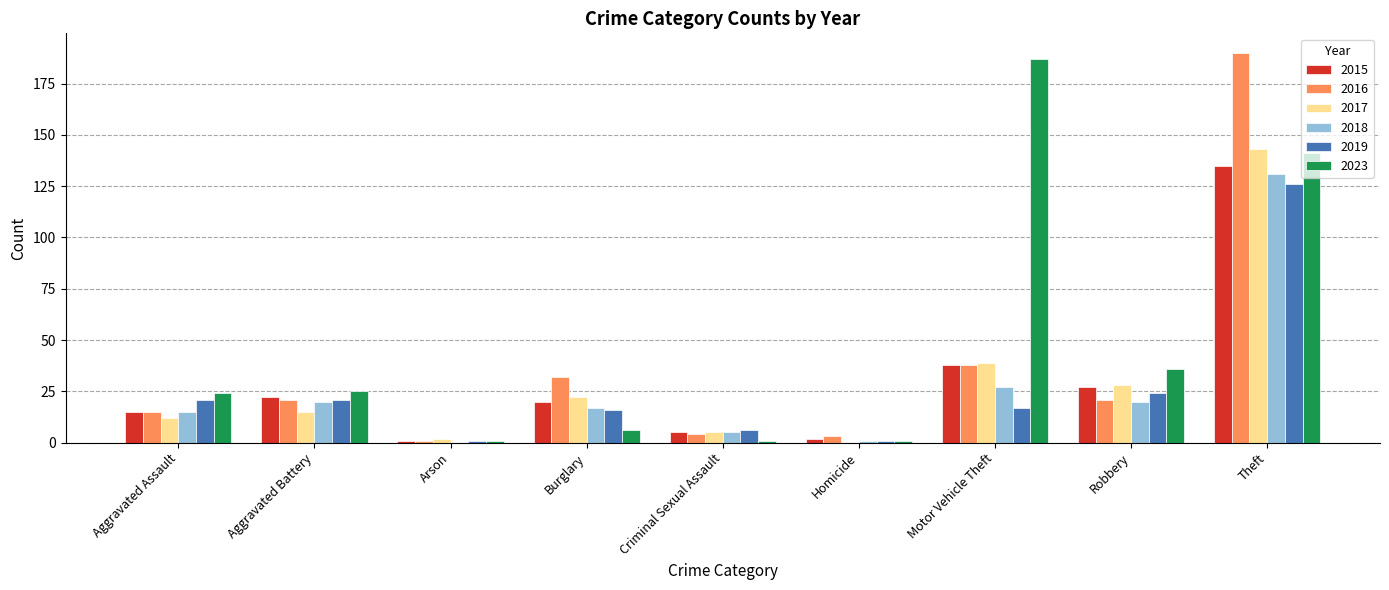

Does the chart contain stacked bars?

No